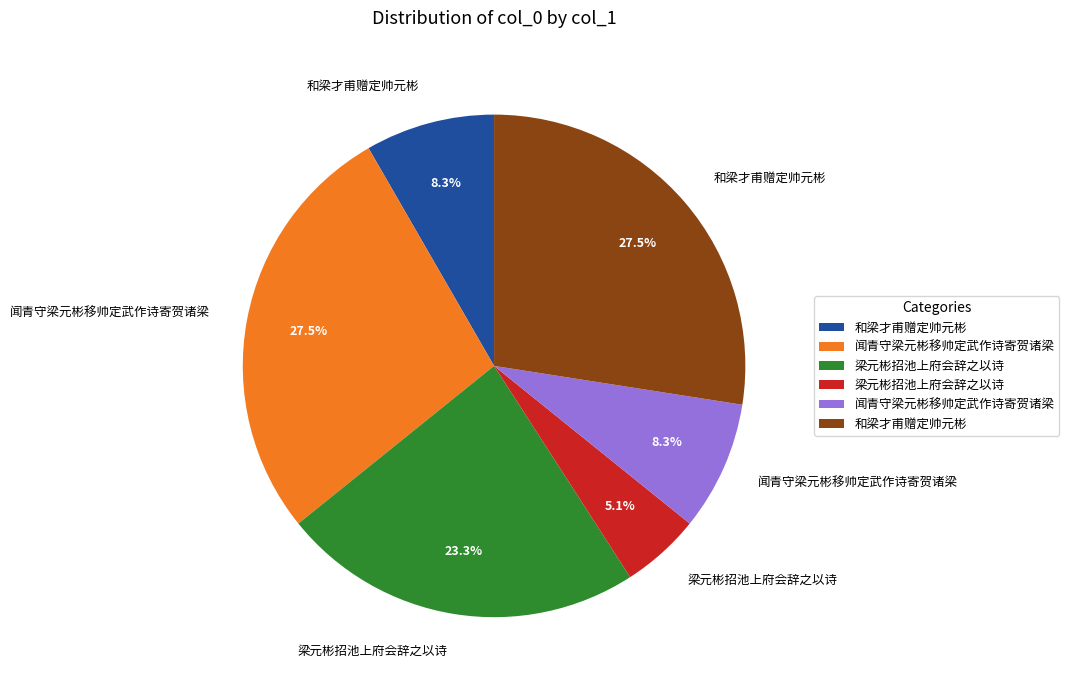

Is there any slice that represents more than half of the pie?

No